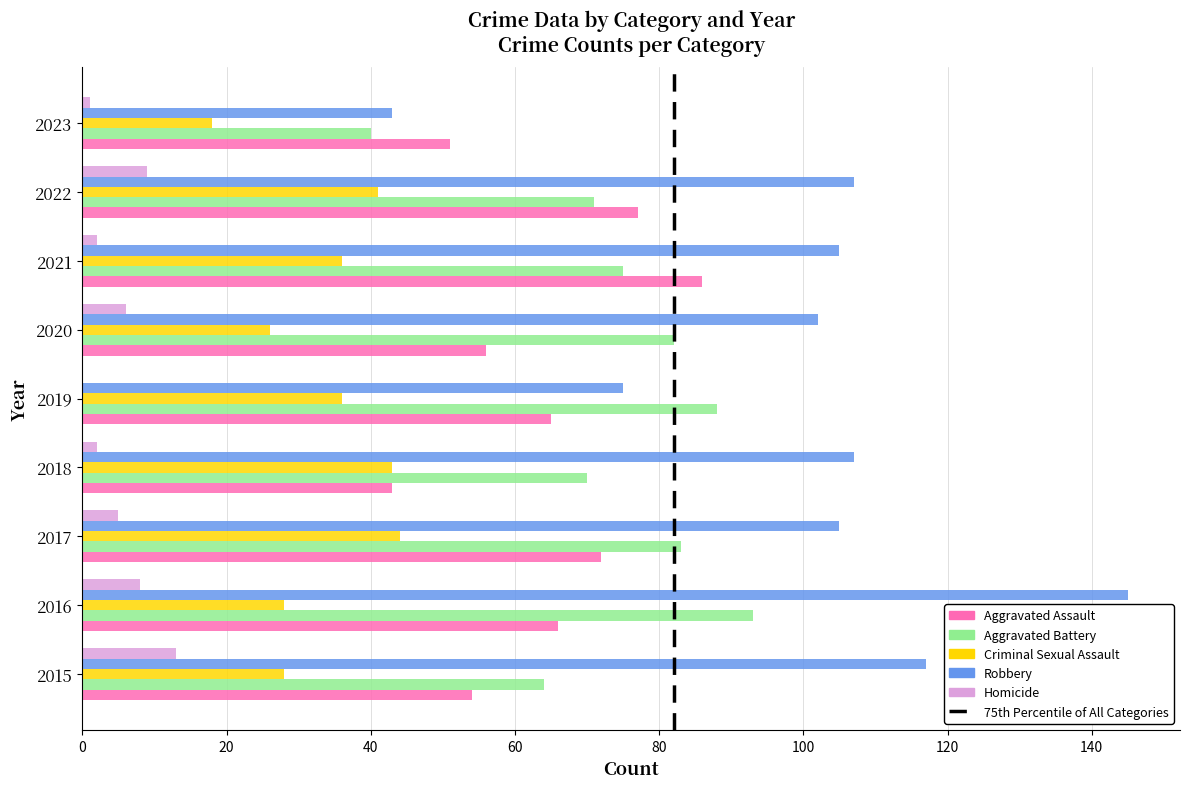

What is the maximum value for Aggravated Battery?

93